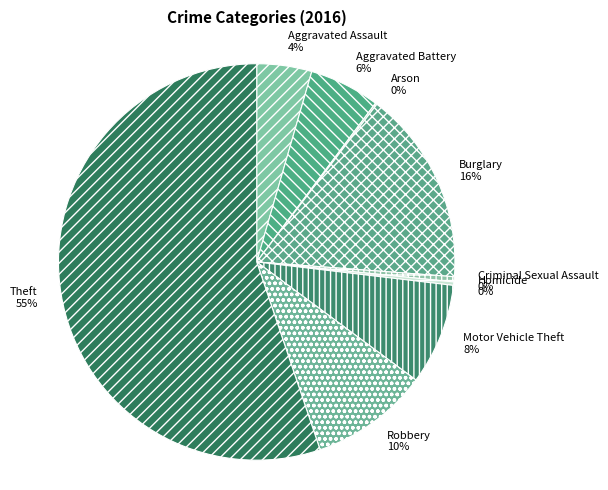

Combined, do Motor Vehicle Theft and Homicide account for over 50%?

No